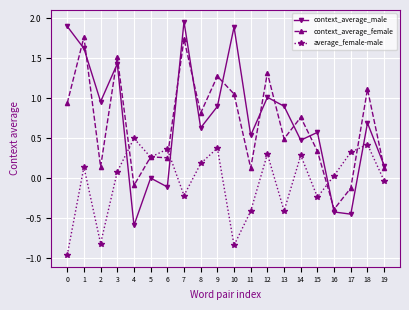

What is the average value of the context_average_female series?

0.7